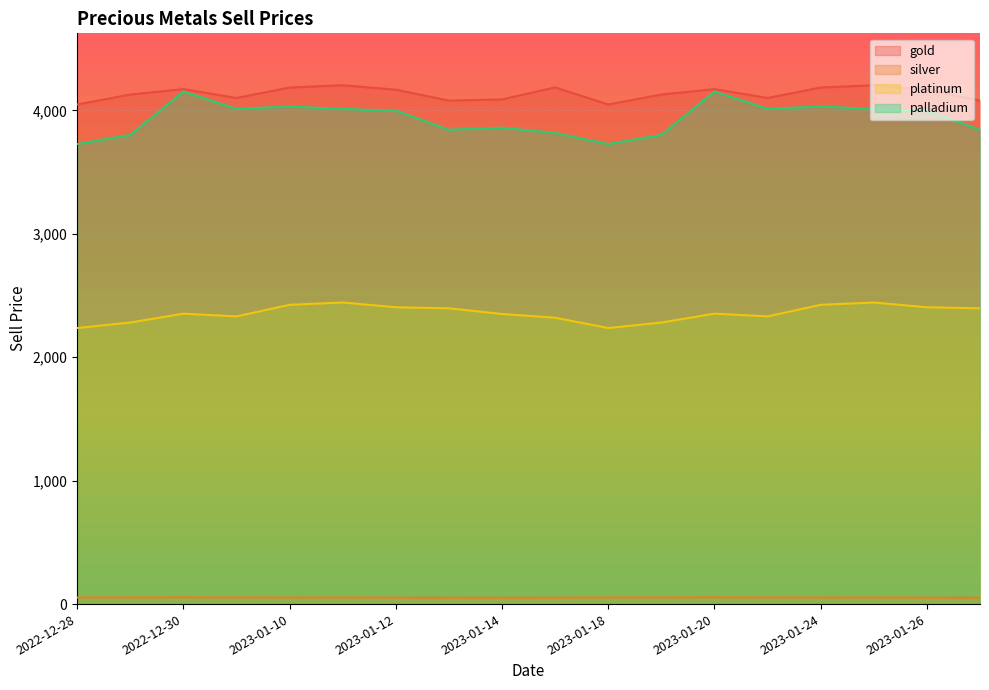

Rank the series at 2023-01-13 from highest to lowest value.

gold, palladium, platinum, silver